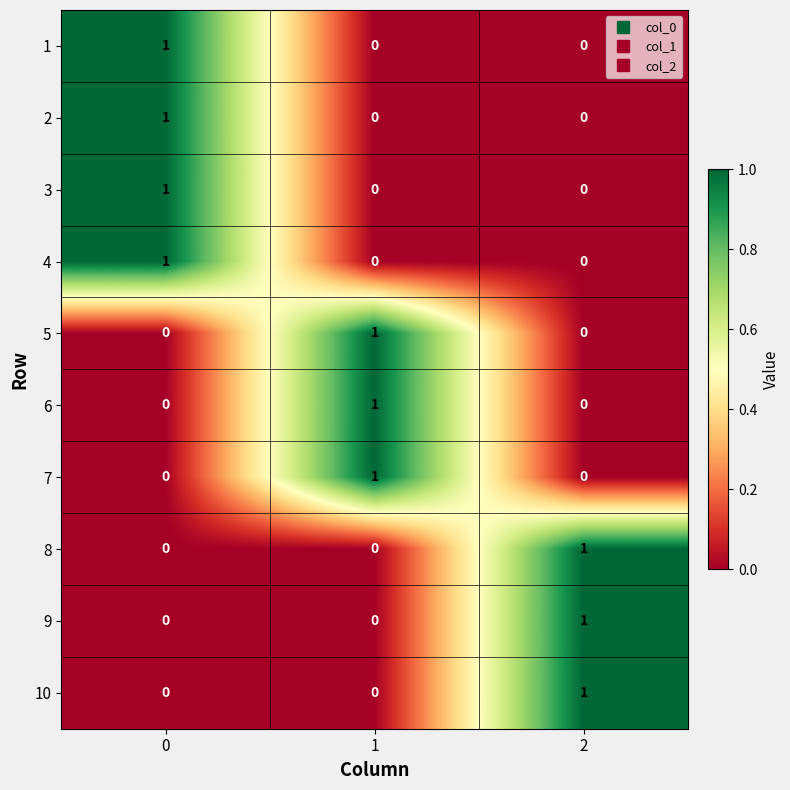

How many 6 values are between 0 and 1?

3